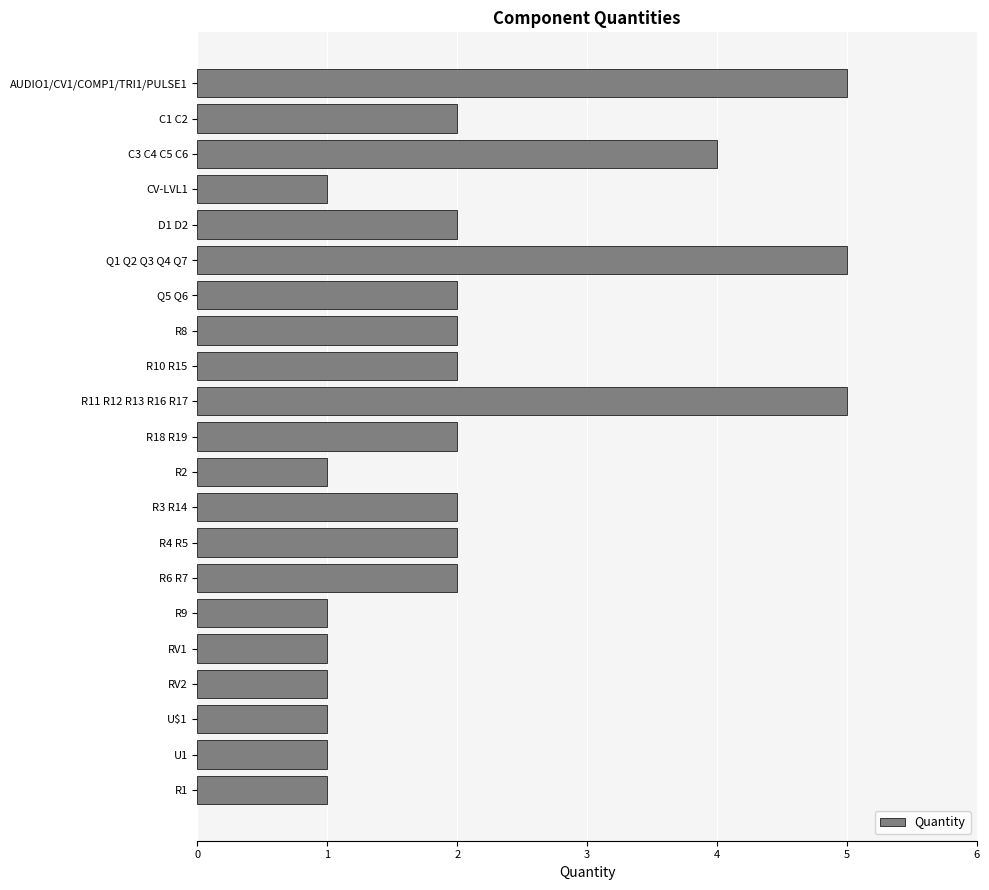

True or false: the data shows 2 at Q5 Q6.

True